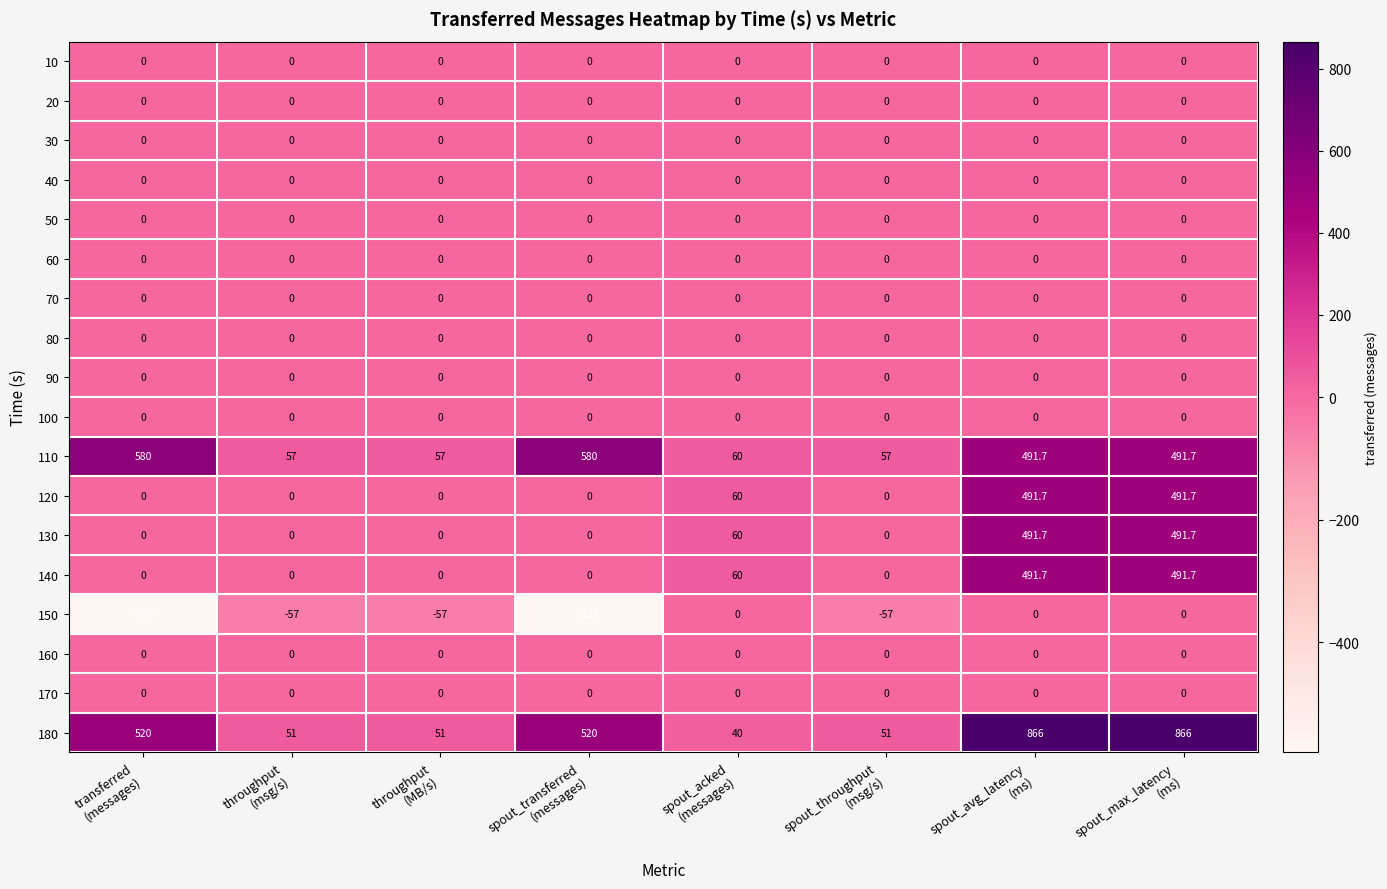

Which series has the widest spread of values?

180